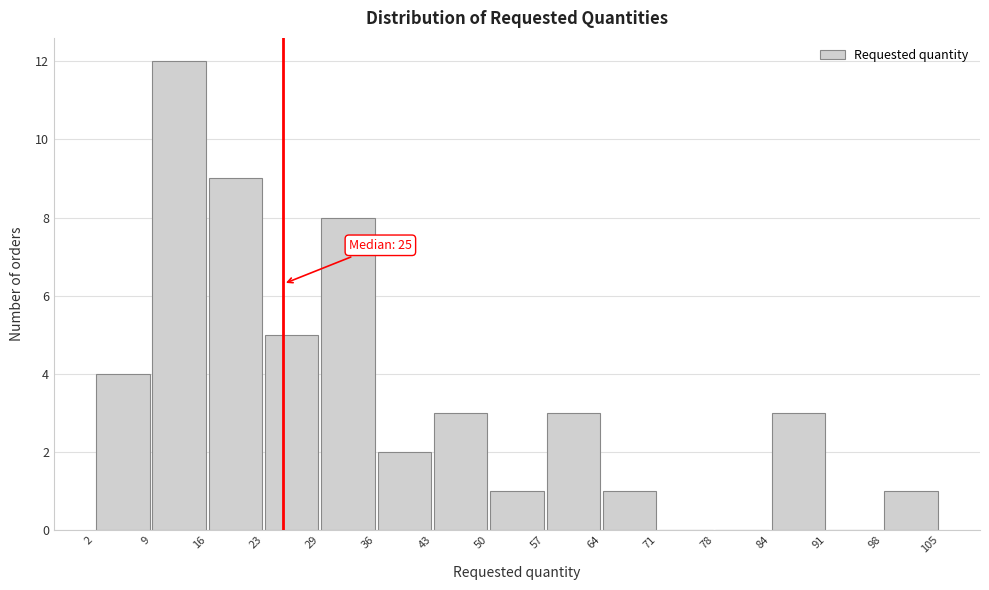

Over which range of the x-axis is the bar tallest?

9 to 16